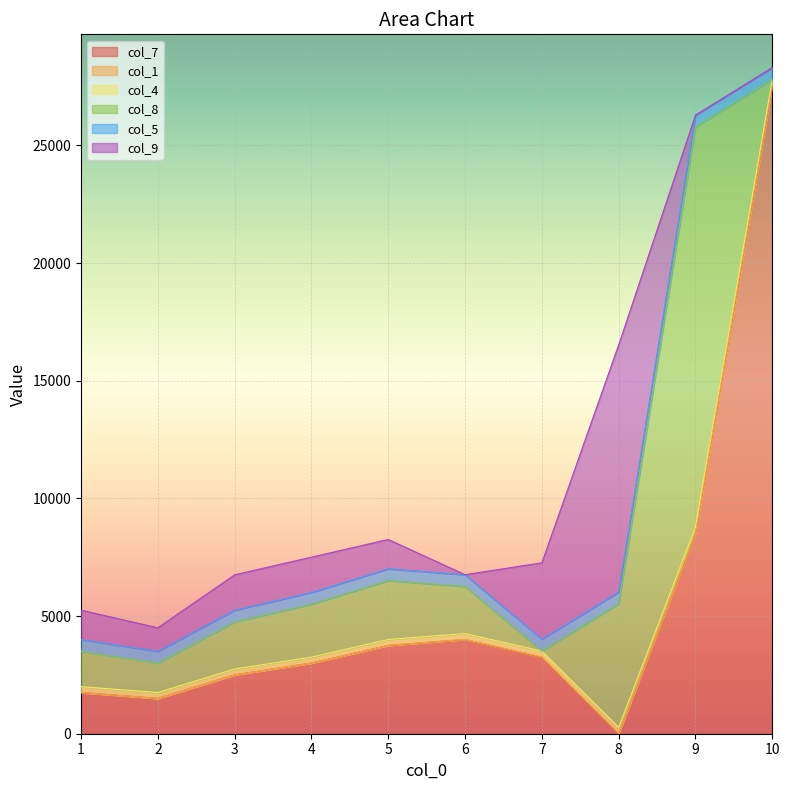

What is the total value across all series at 3?

6752